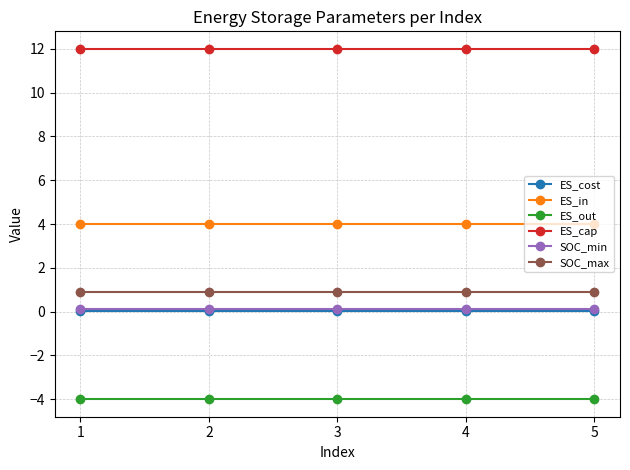

True or false: ES_cost and ES_cap intersect in this chart.

False